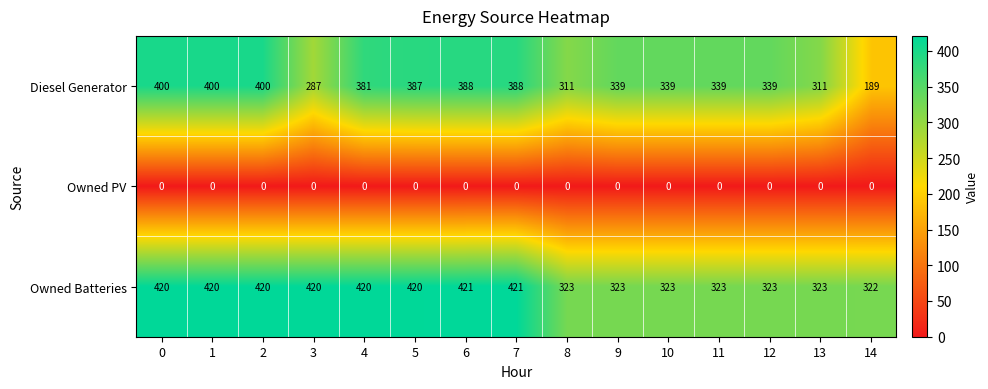

At 10, list the series in order from smallest to largest.

Owned PV, Owned Batteries, Diesel Generator